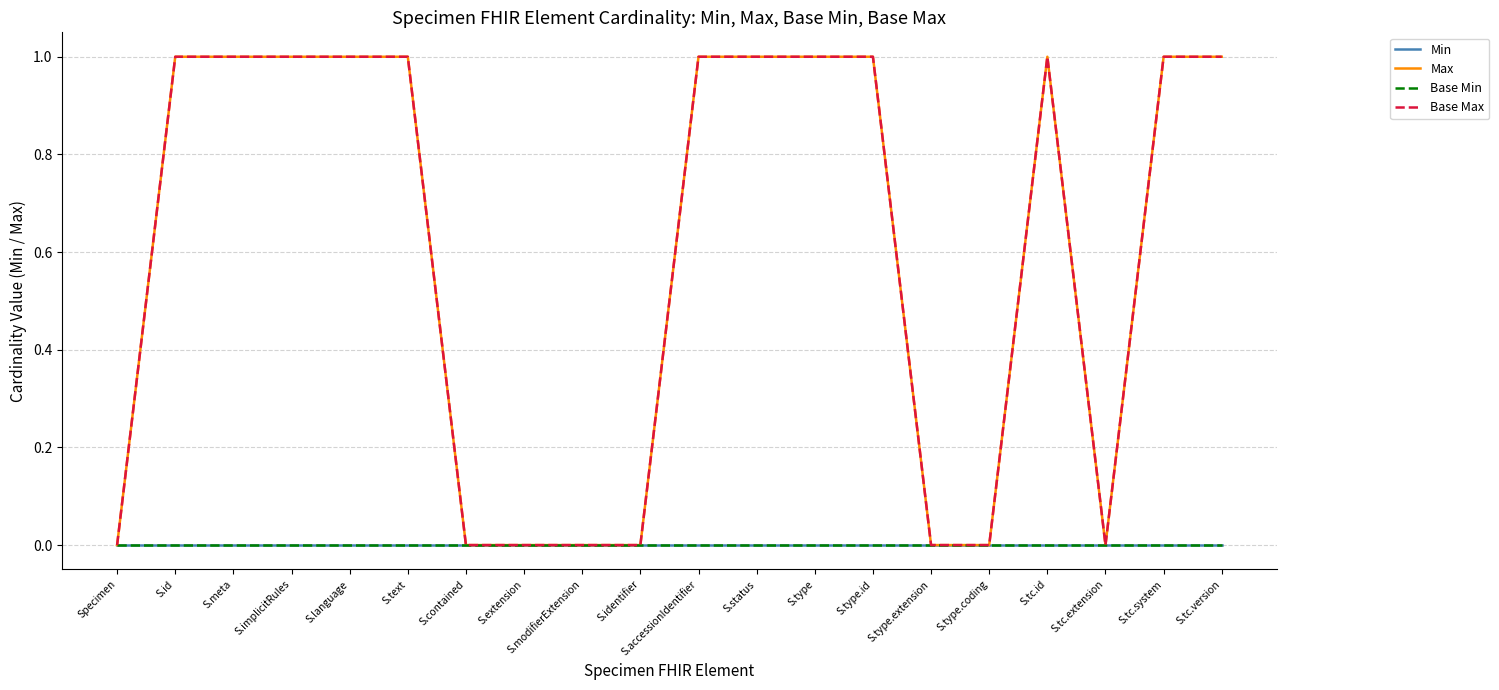

What position from the left is S.modifierExtension?

9